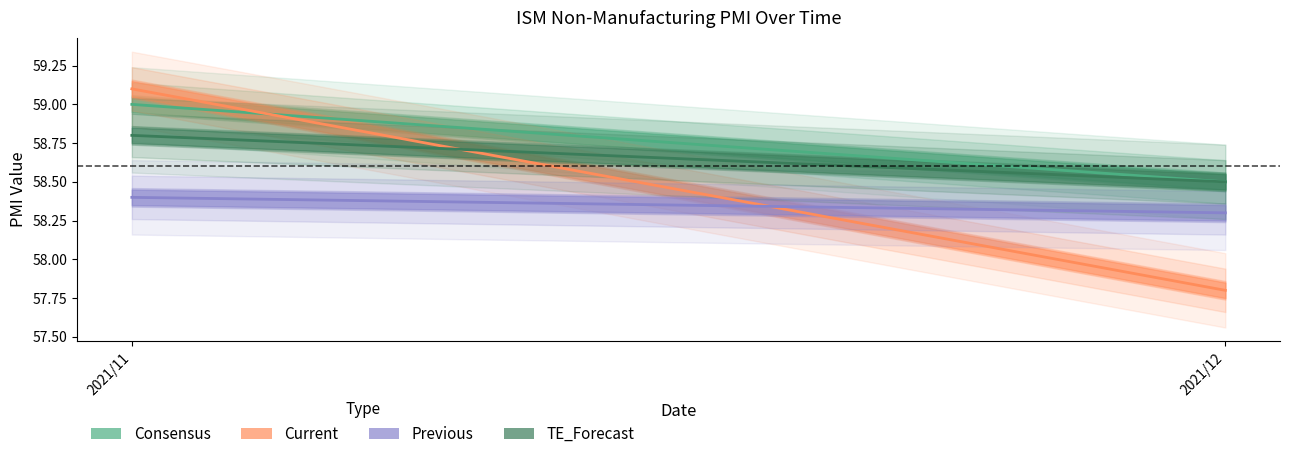

Between 2021/12 and 2021/11, which is larger?

2021/11